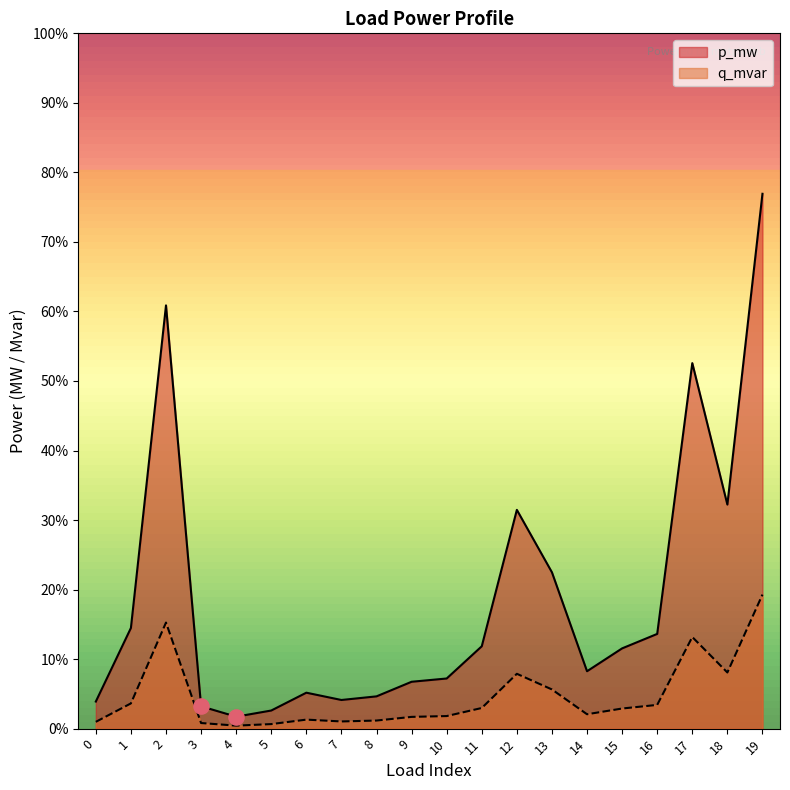

Which series contains the lowest Y value?

q_mvar